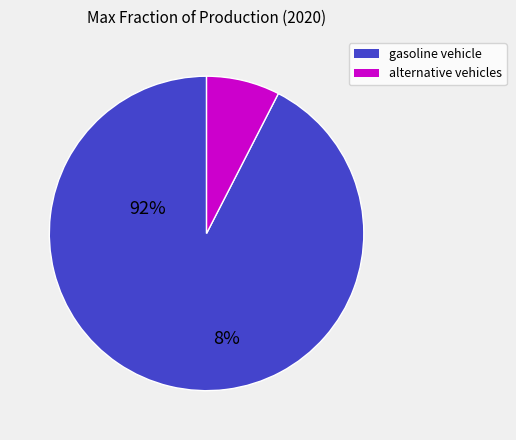

Does any single category account for the majority?

Yes